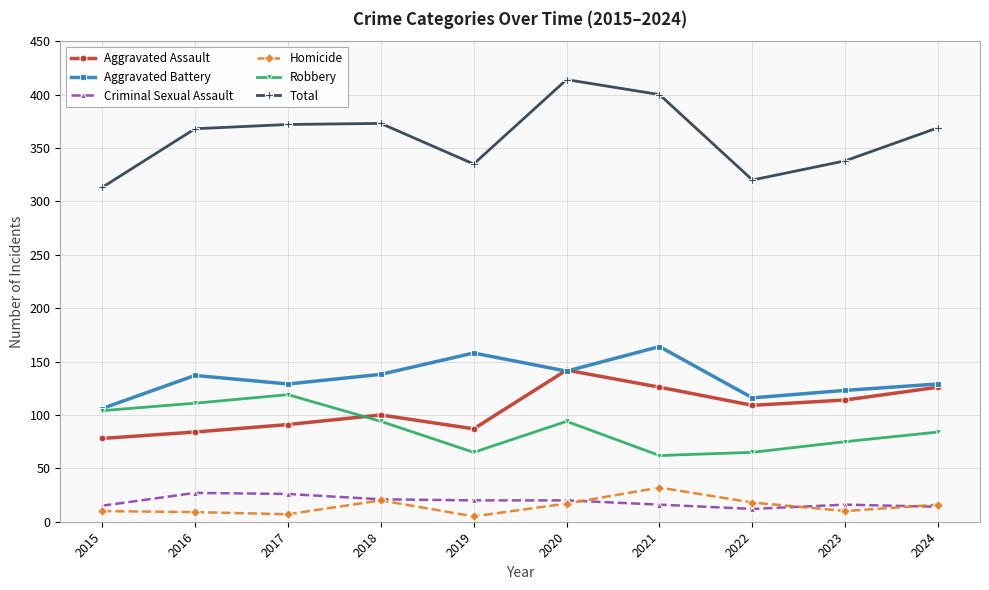

Which series has the largest total across all categories?

Total